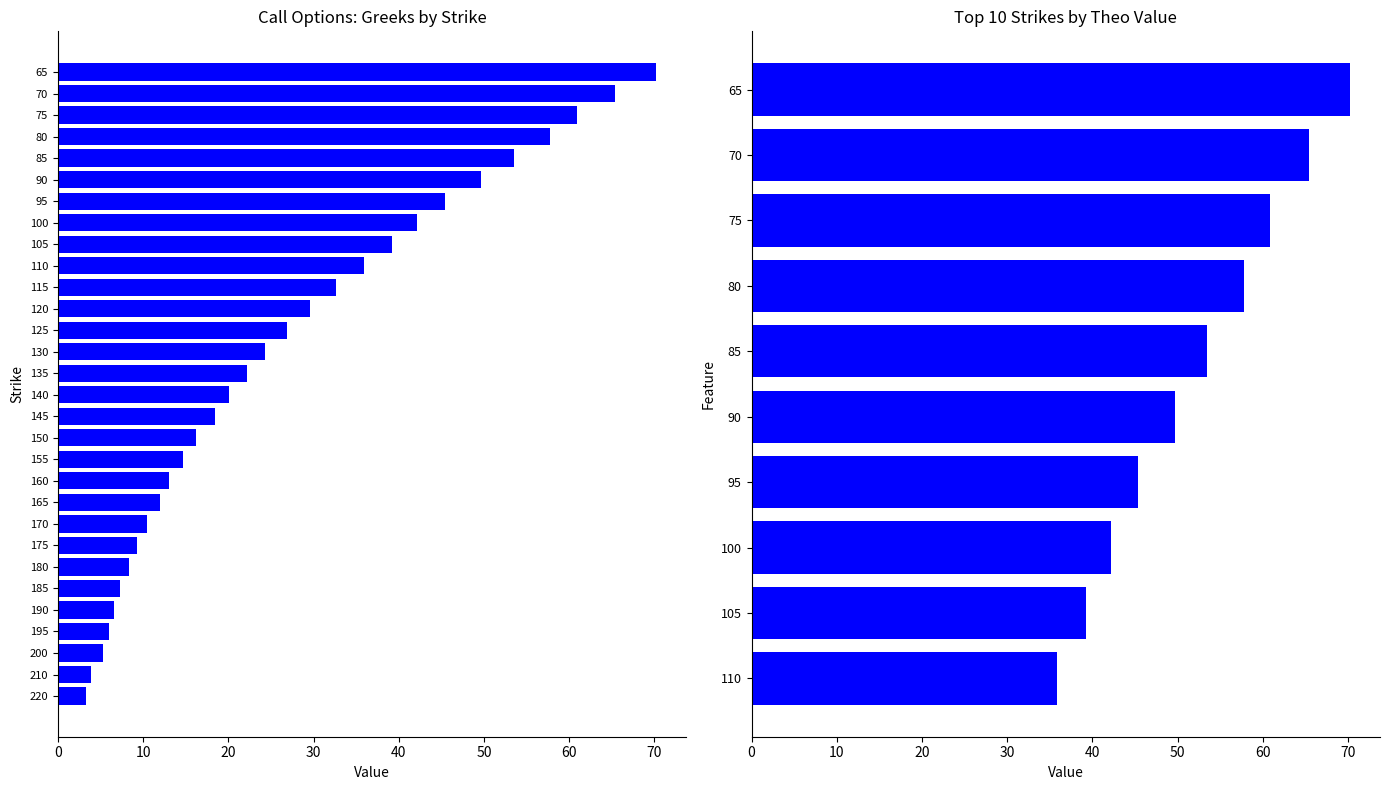

How many data points are above 53?

5